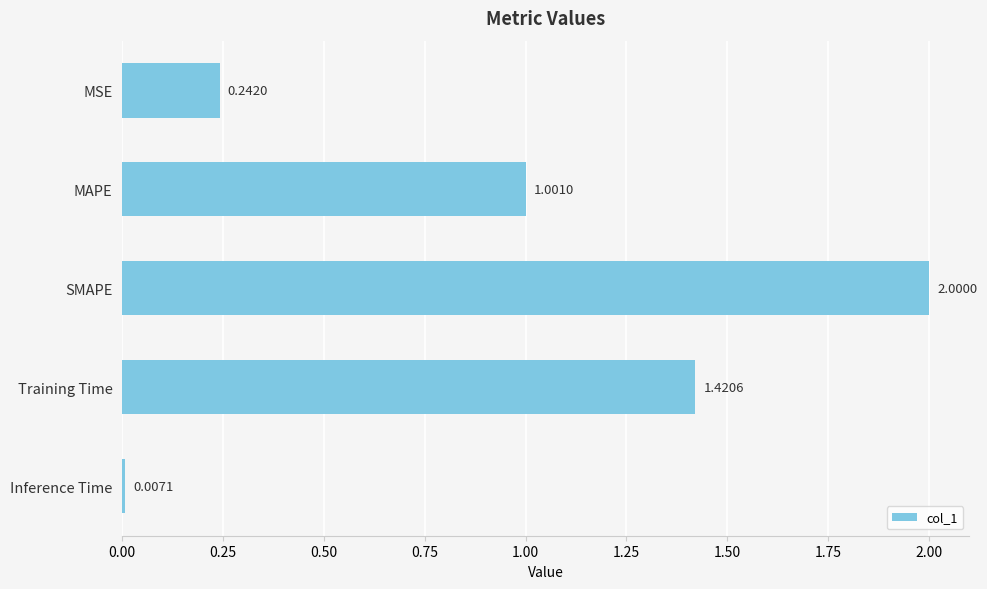

What is the change in value from MSE to Training Time?

+1.2